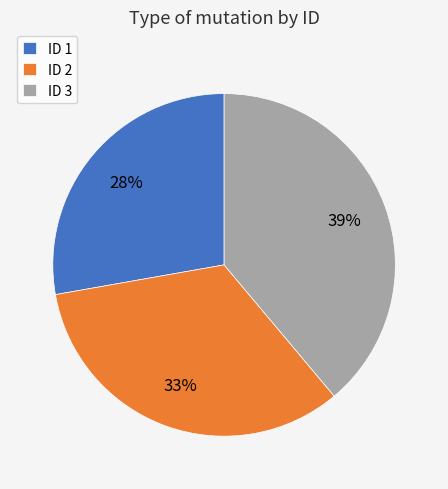

How many slices are in this pie chart?

3